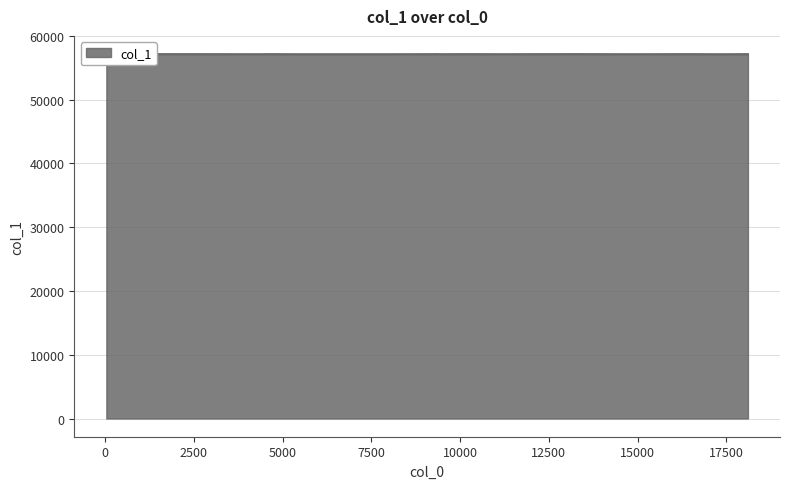

What is the minimum value shown in the chart?

57139